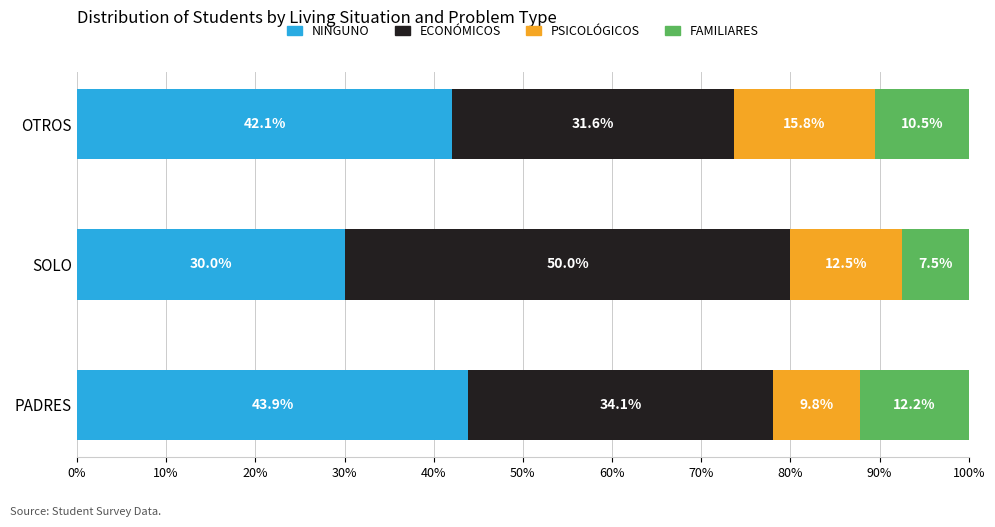

What is the total value across all series at OTROS?

100.0